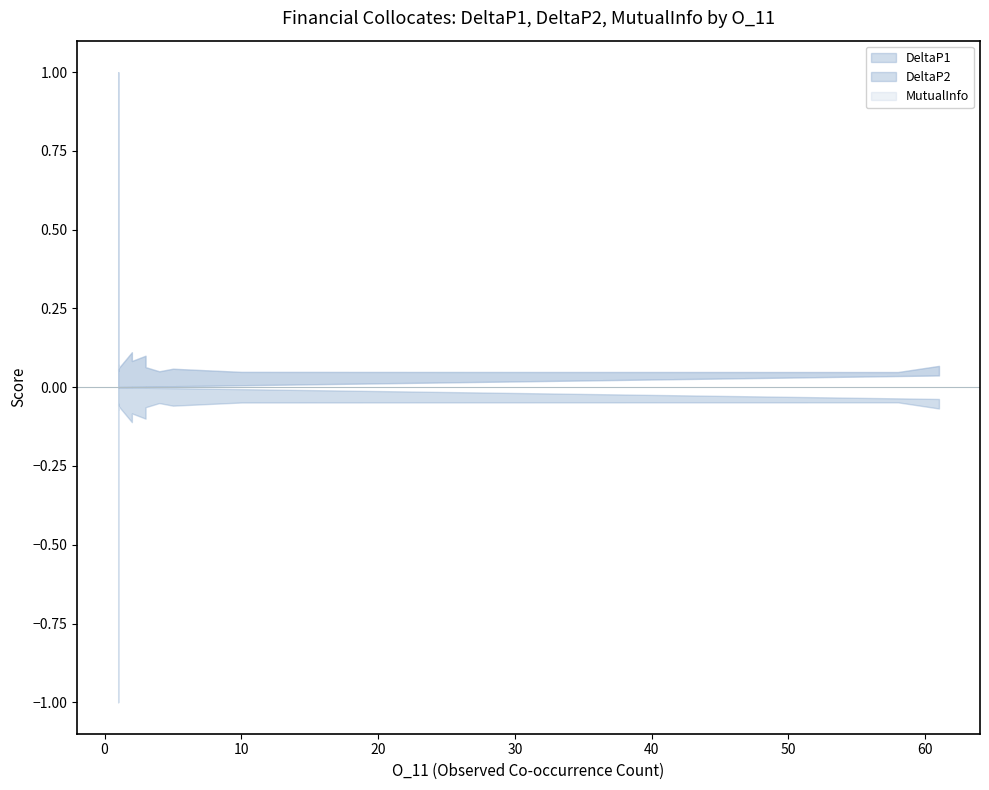

What are all the series names shown in the legend?

DeltaP1, DeltaP2, MutualInfo